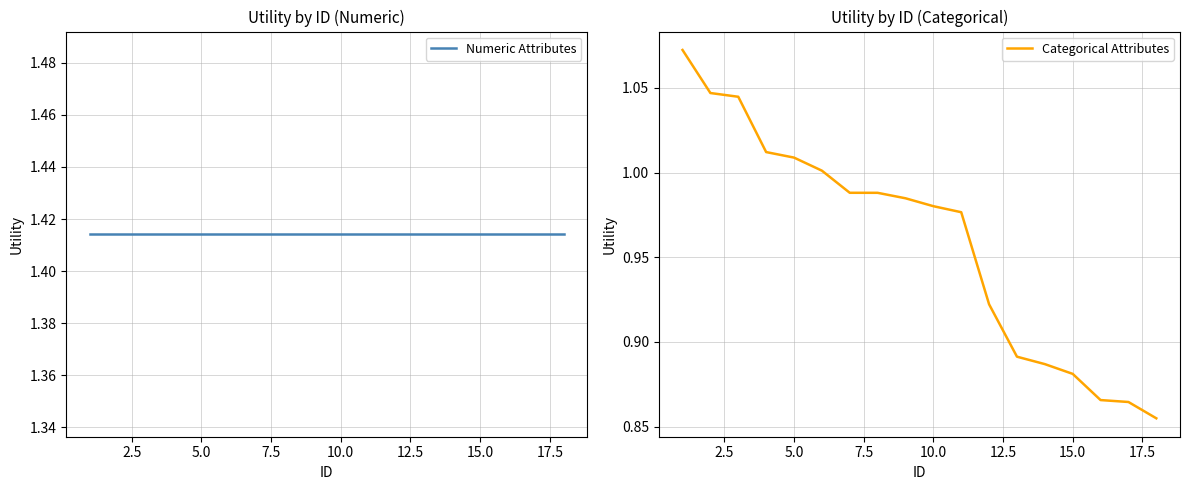

True or false: Numeric Attributes and Categorical Attributes cross at least once.

False